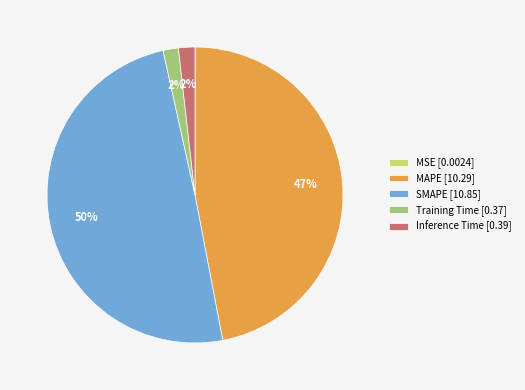

To the nearest percent, what is the average slice percentage?

20%